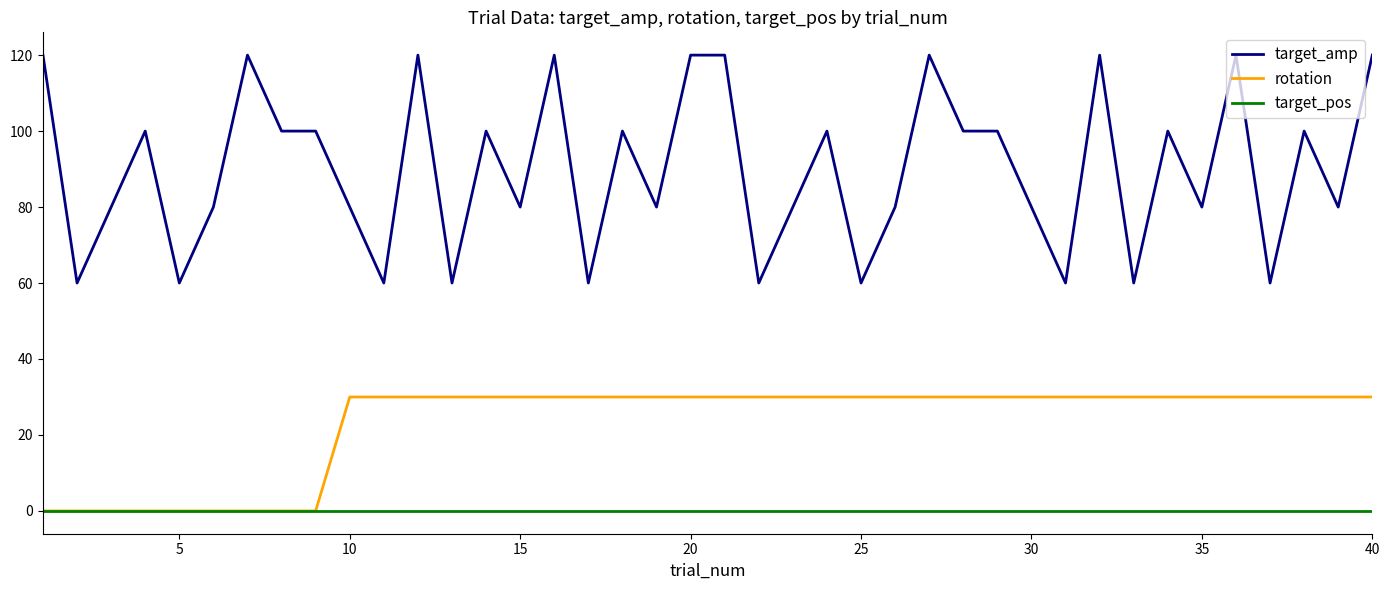

True or false: target_amp and target_pos cross at least once.

False